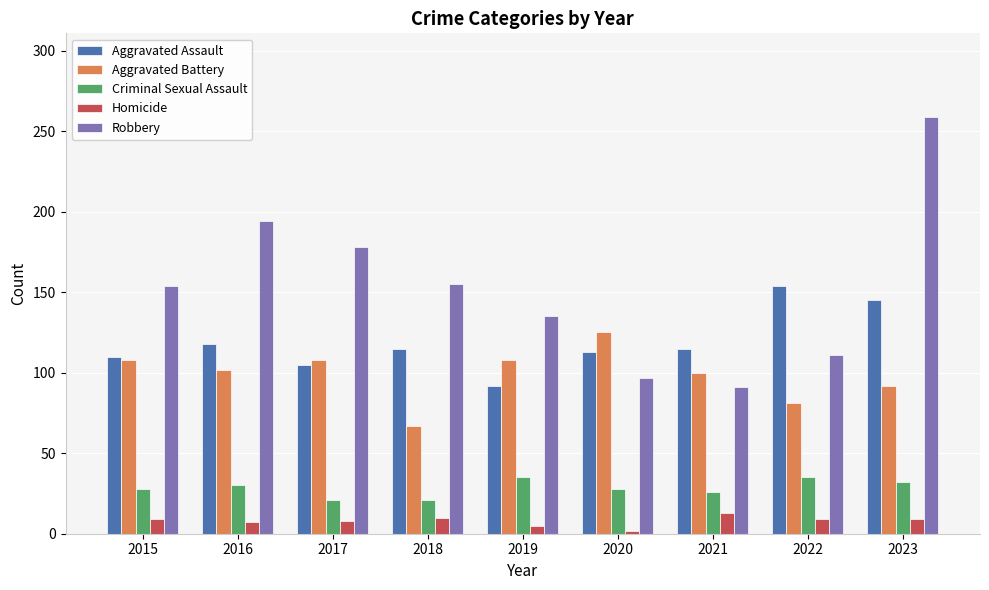

How many values in the Homicide series are below 9?

4